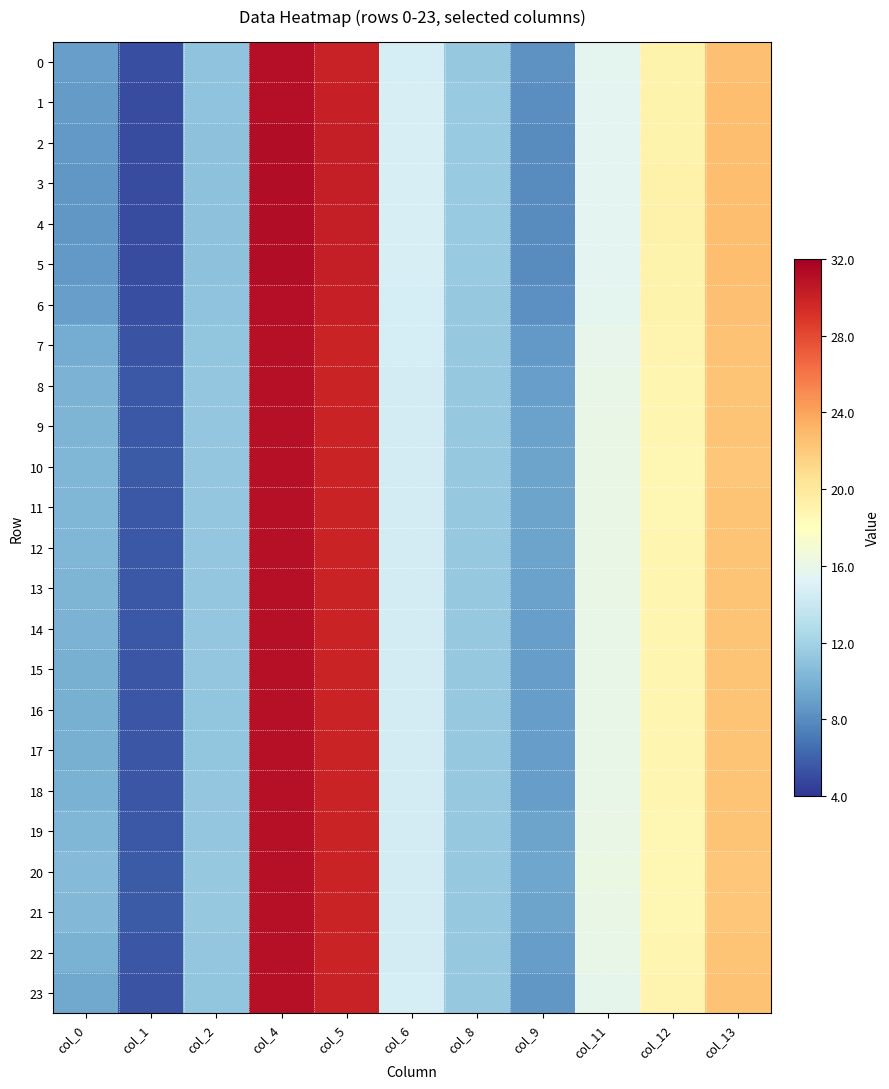

Between col_11 and col_4, which is larger?

col_4